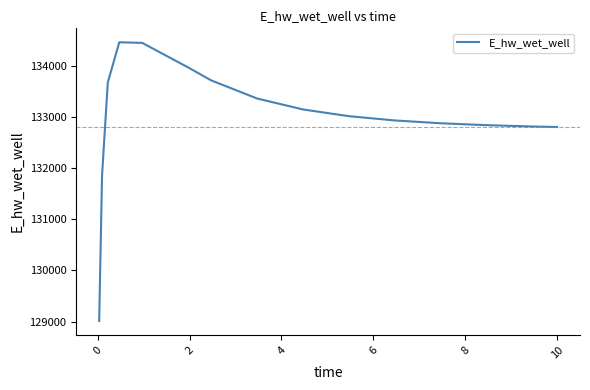

What is the greatest value displayed?

134465.2